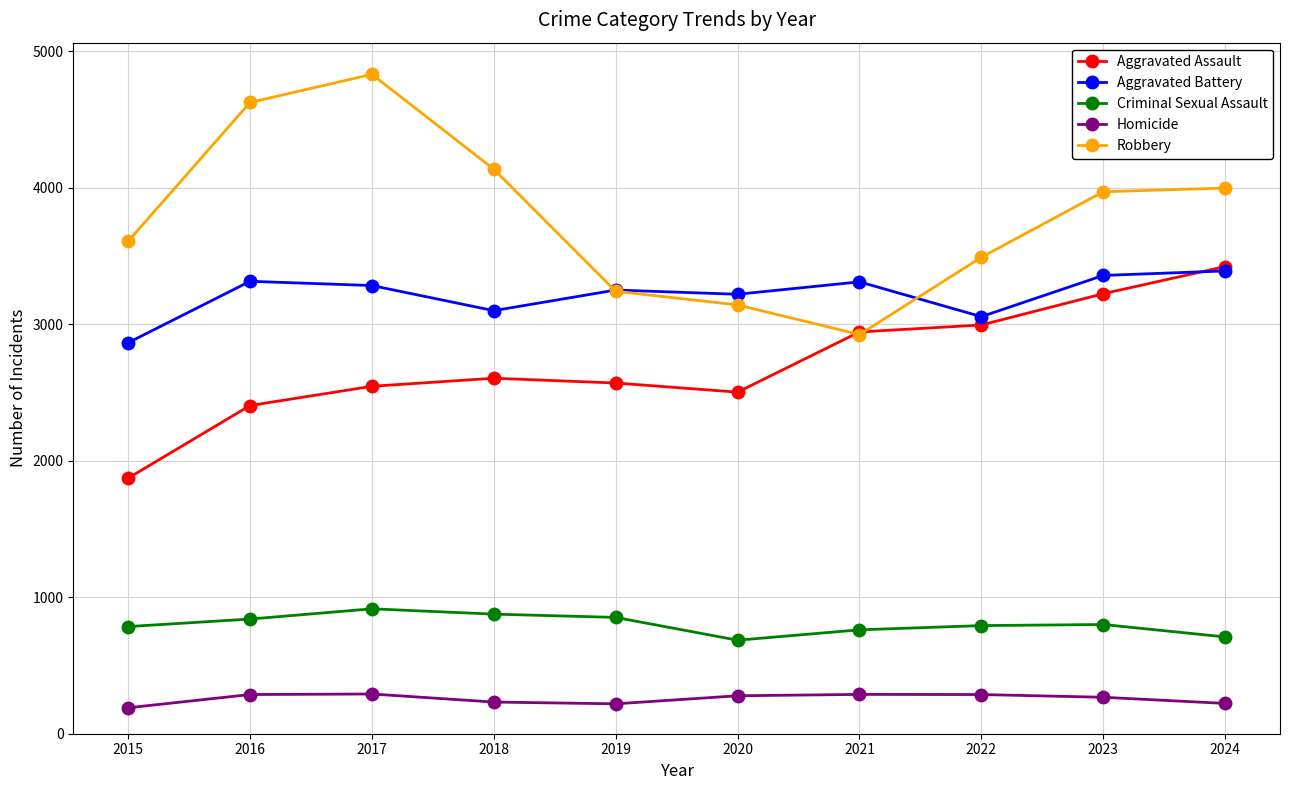

At which category does the chart reach its peak across all series?

2017